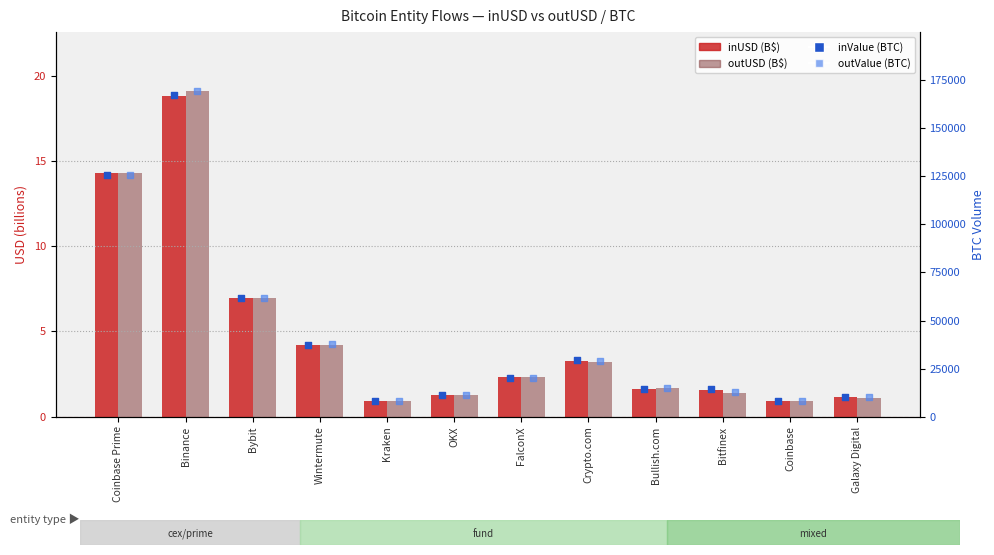

Which series contains the highest Y value?

outValue (BTC)